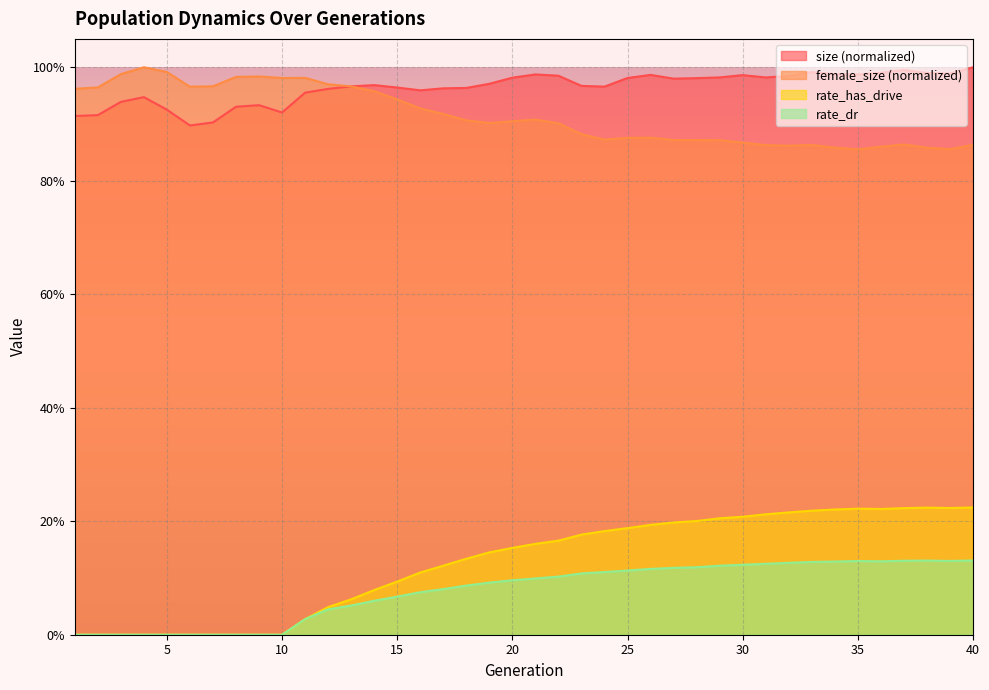

True or false: rate_has_drive and rate_dr cross at least once.

False